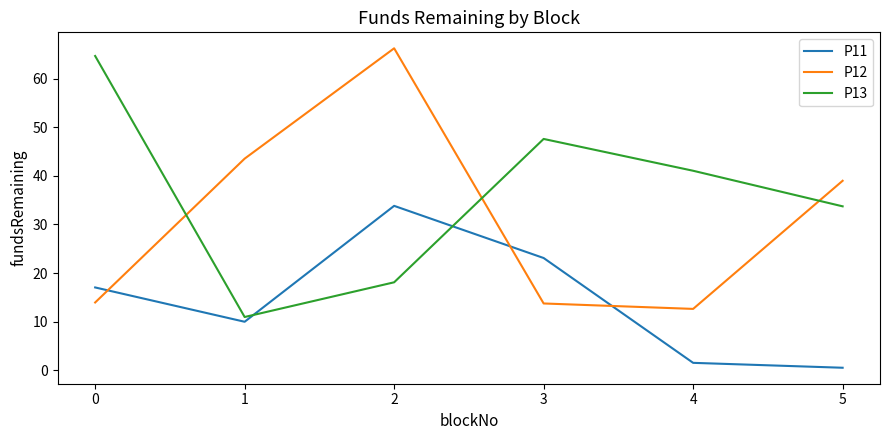

What is the minimum value for P13?

11.0